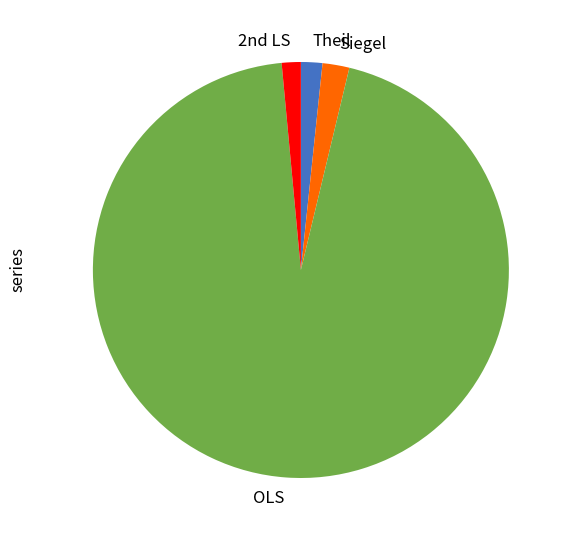

Which category has the biggest portion of the pie?

OLS